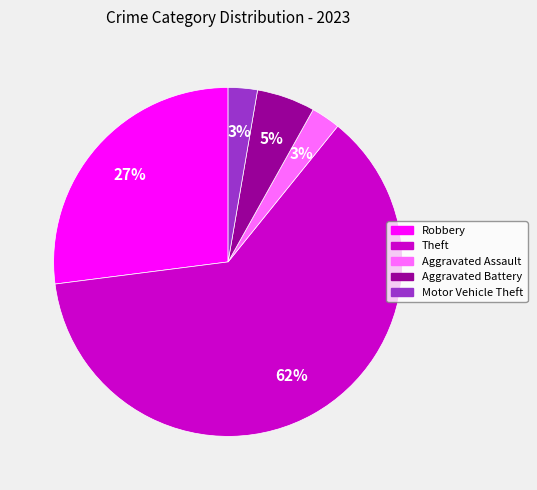

To the nearest percent, what is the average slice percentage?

20%